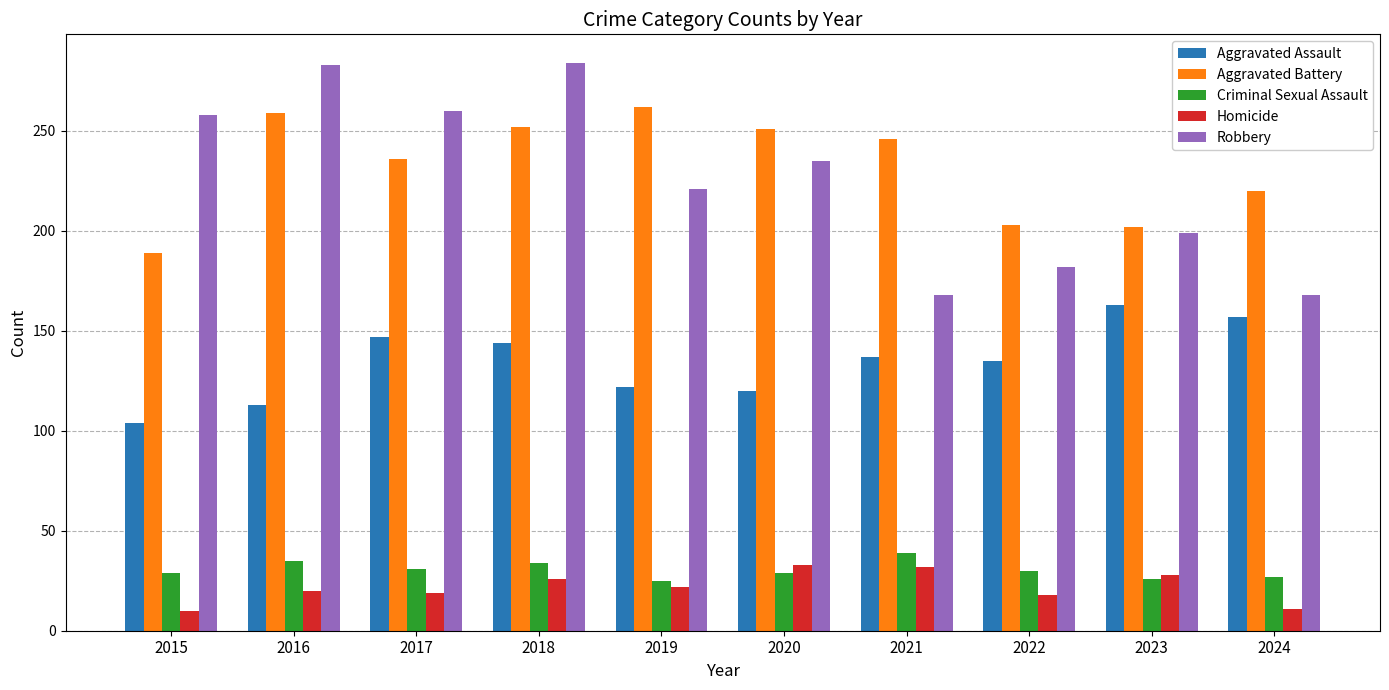

Is the value of Aggravated Battery at 2017 greater than the value of Robbery at 2022?

Yes